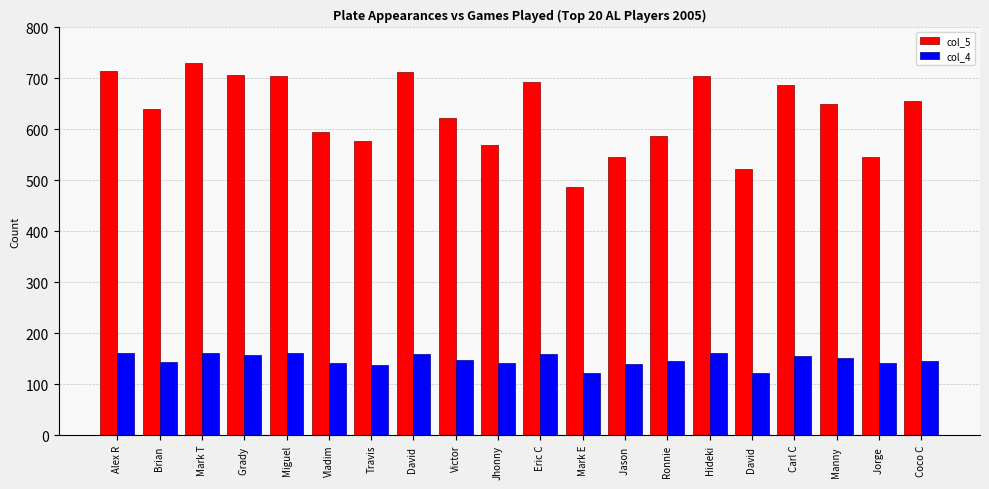

How many bars are there in total?

40